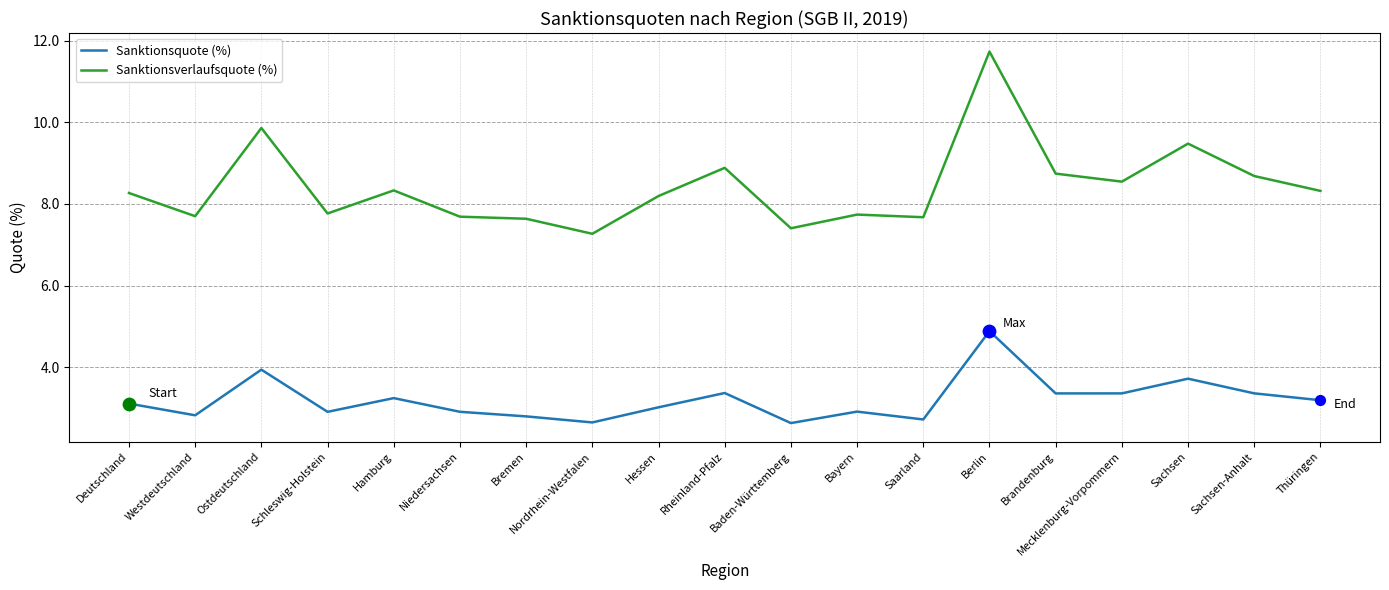

What is the total value across all series at Deutschland?

11.4